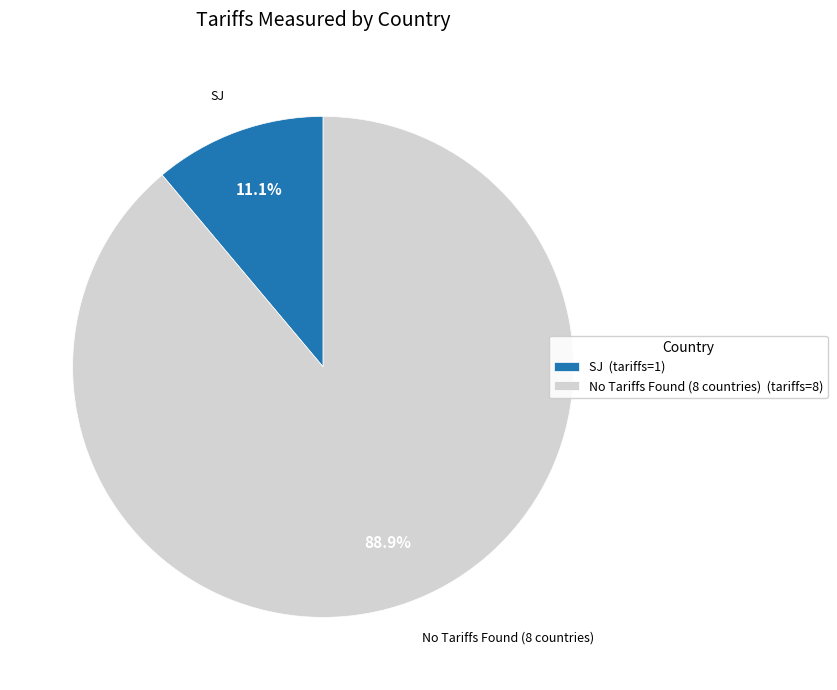

Which slice represents more than half of the pie?

No Tariffs Found (8 countries) (tariffs=8)